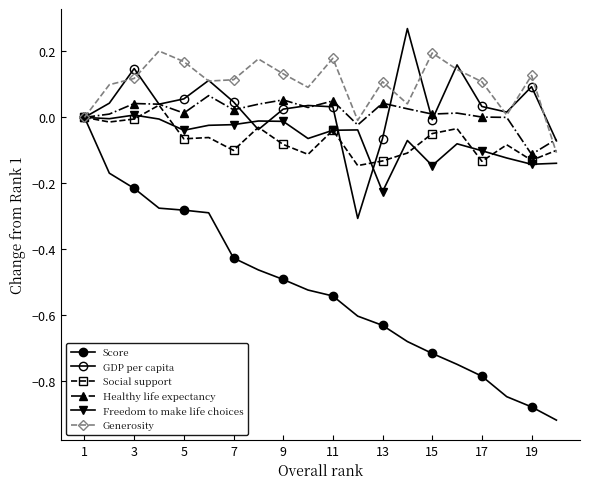

Does the chart have visible grid lines?

No